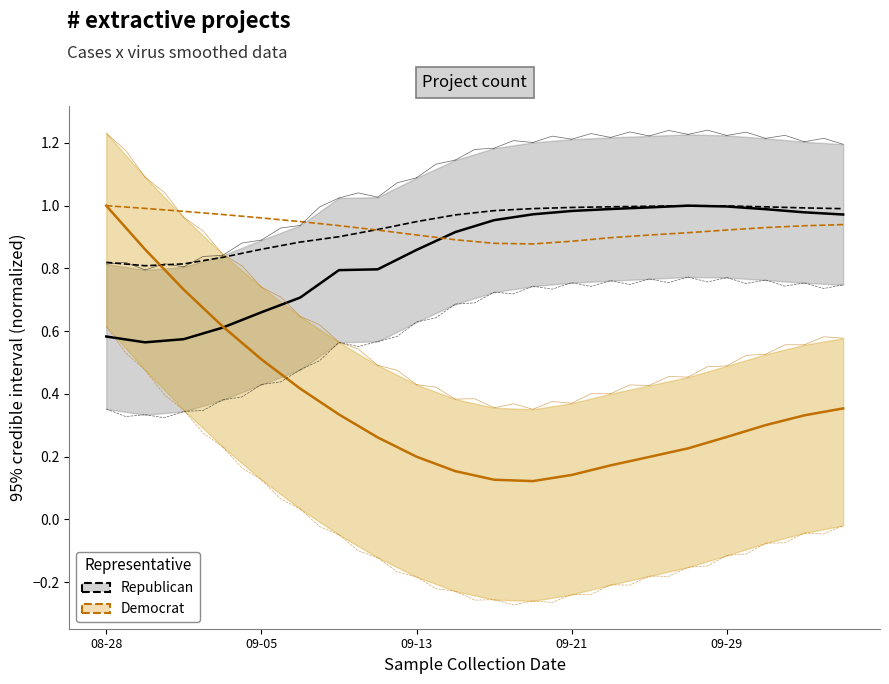

What is the difference between the second highest and second lowest values in the Republican series?

0.4